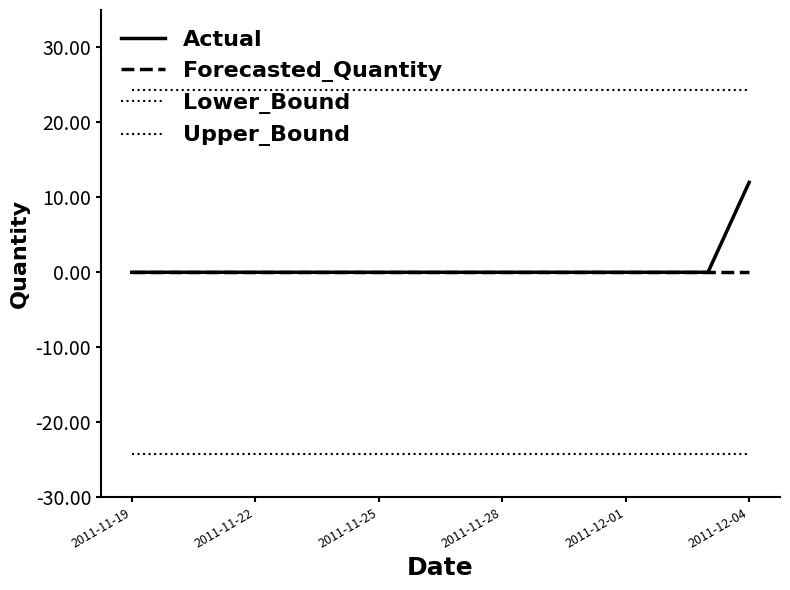

True or false: Upper_Bound and Lower_Bound cross at least once.

False